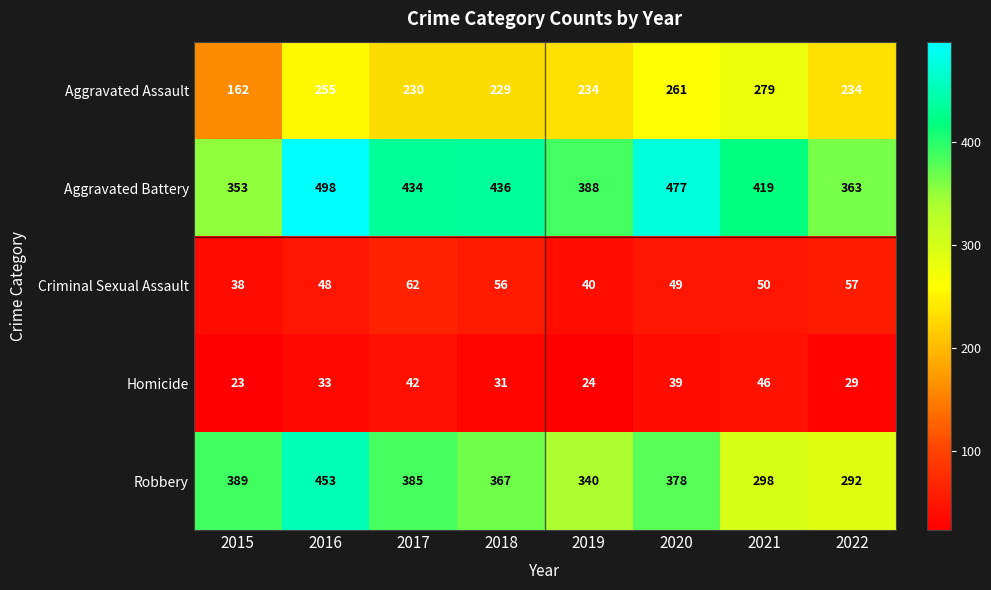

Between 2021 and 2022, which series saw the biggest shift?

Aggravated Battery